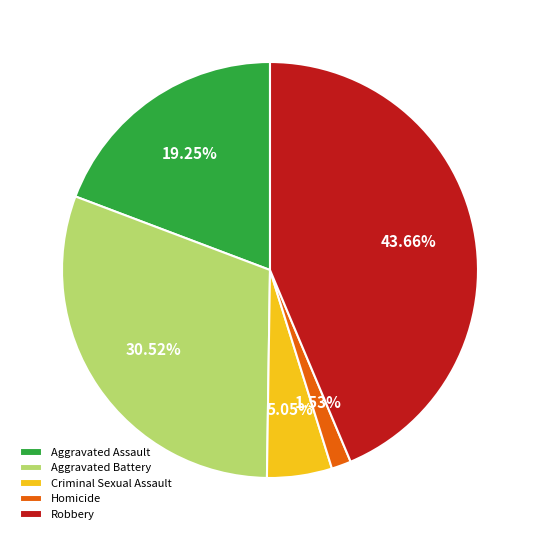

To the nearest percent, what is the difference between the largest and smallest slice percentages?

42%